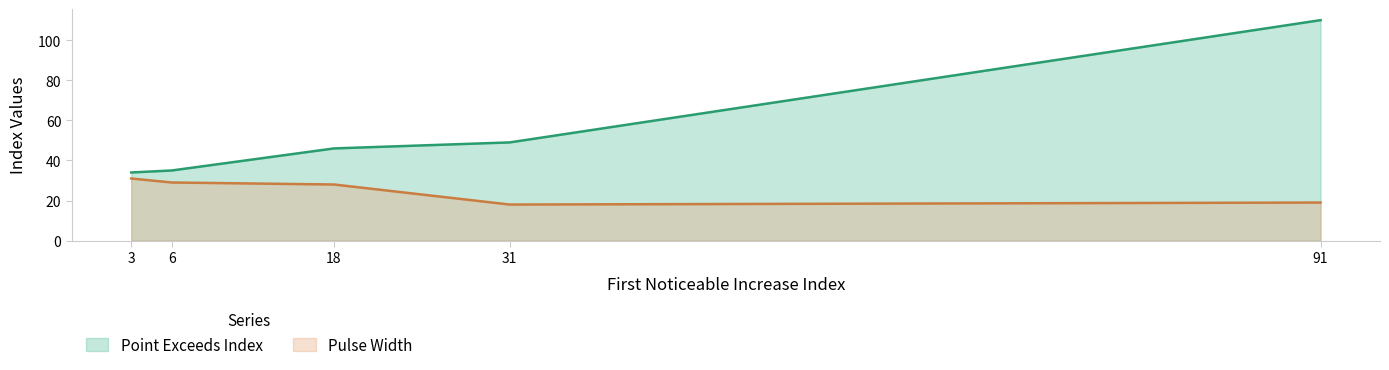

Which has a higher value, 91 or 3?

91